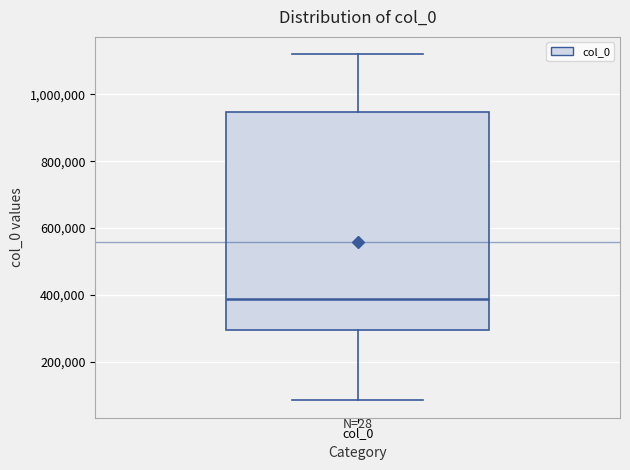

Transcribe this box plot: give where the median line is, the range the box spans, and where the two whiskers end, as read against the y-axis. The values are not printed on the chart, so give them approximately, as read against the axis.

median 380000, box 300000 to 940000, whiskers 80000 to 1120000